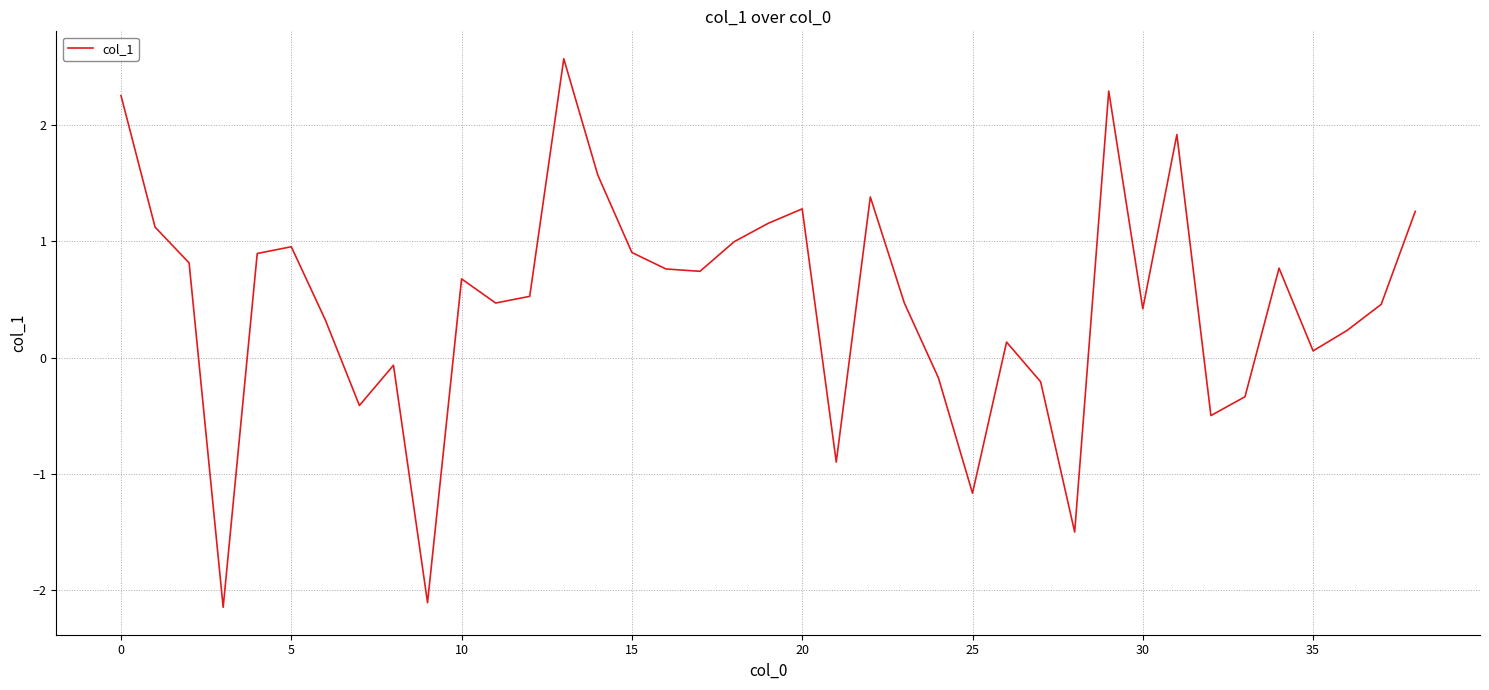

What is the greatest value displayed?

2.6